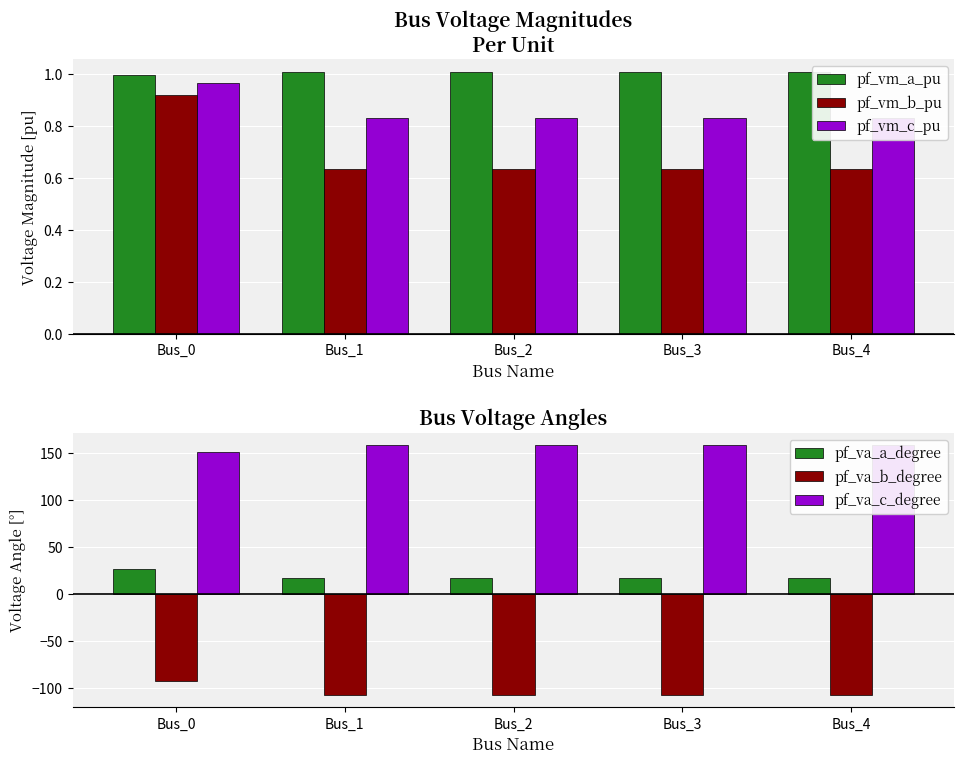

What is the spread (max minus min) of values at Bus_2?

265.6